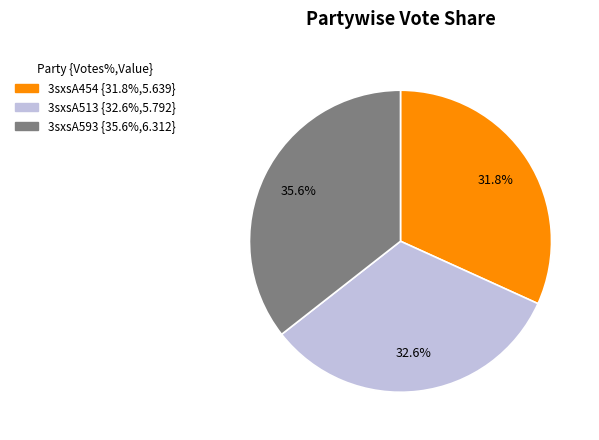

How many segments does this pie chart have?

3